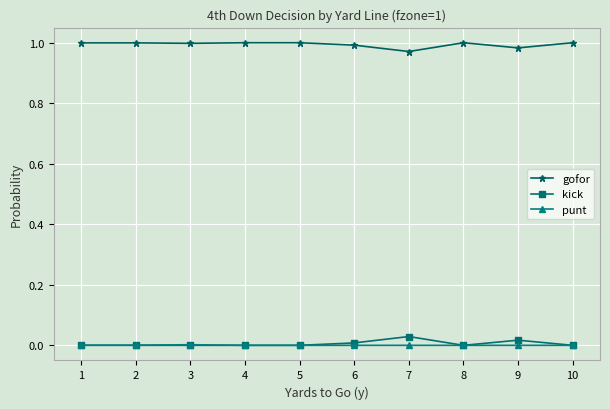

Is the value of gofor at 8 greater than the value of kick at 3?

Yes